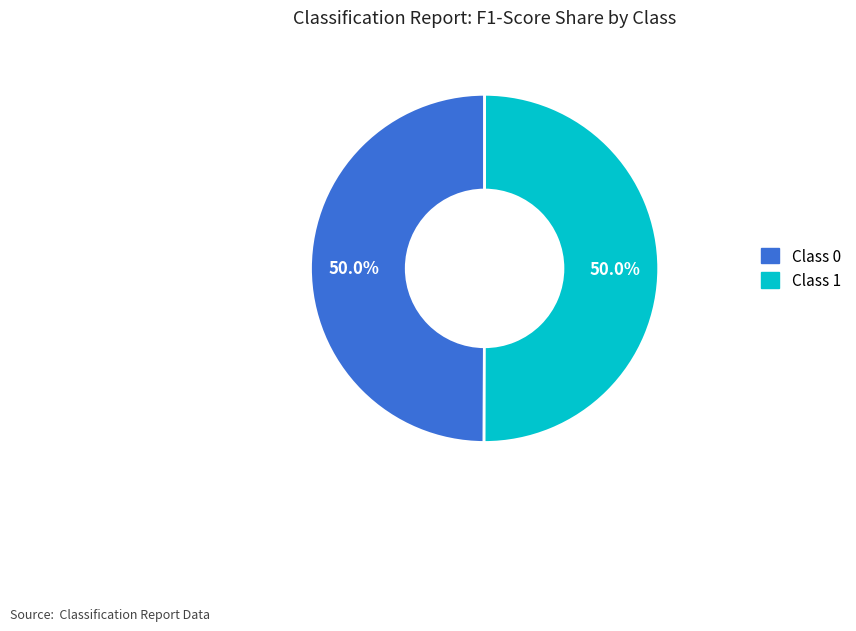

How much of the chart is everything except Class 0?

50.0%